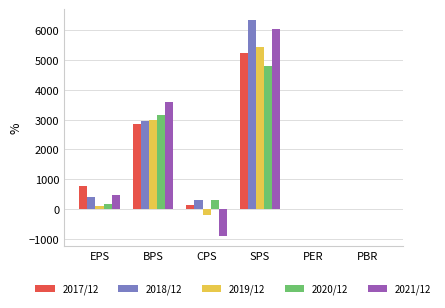

What is the sum of all 2019/12 values?

8321.6